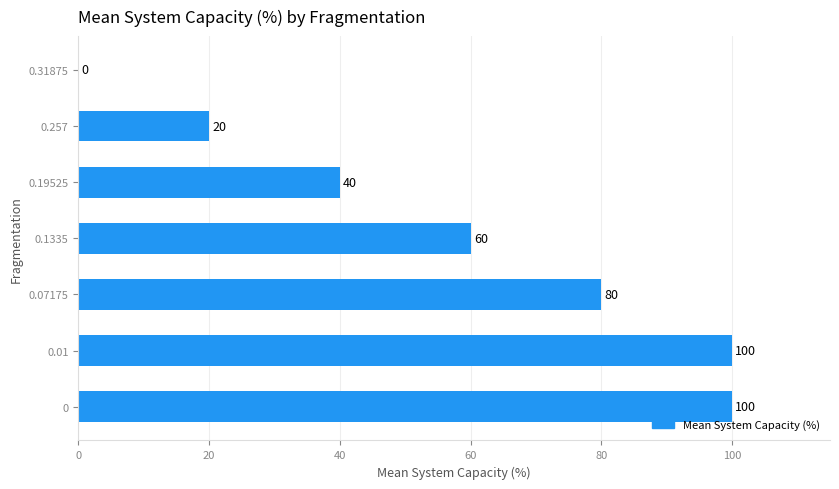

How many values are above zero?

6